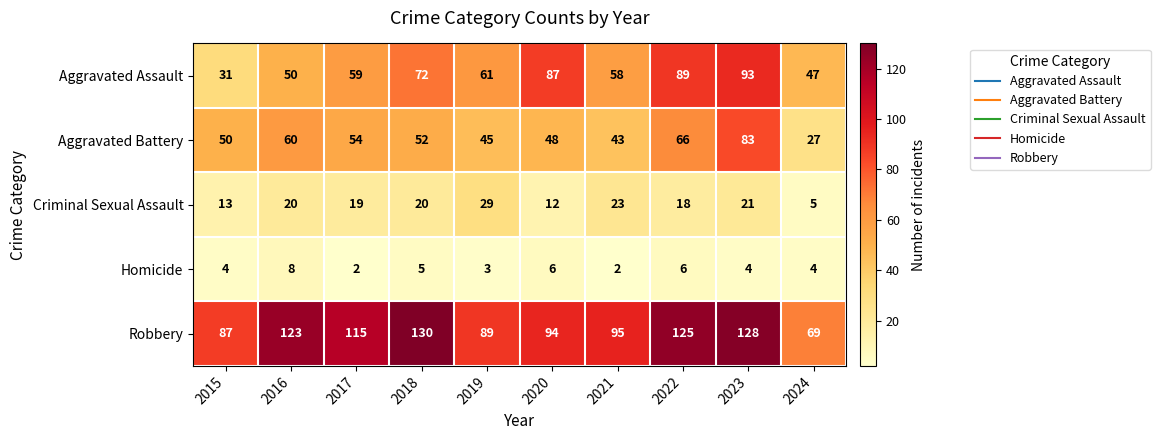

What is the difference between the Aggravated Battery values at 2020 and 2016?

12